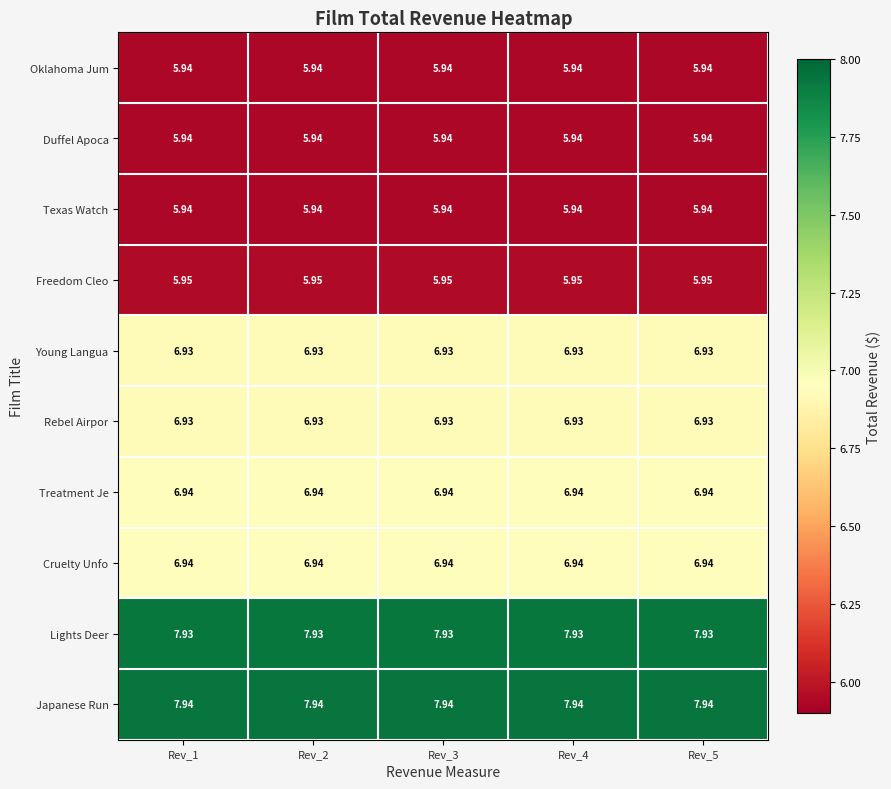

Which series has the largest total across all categories?

Japanese Run